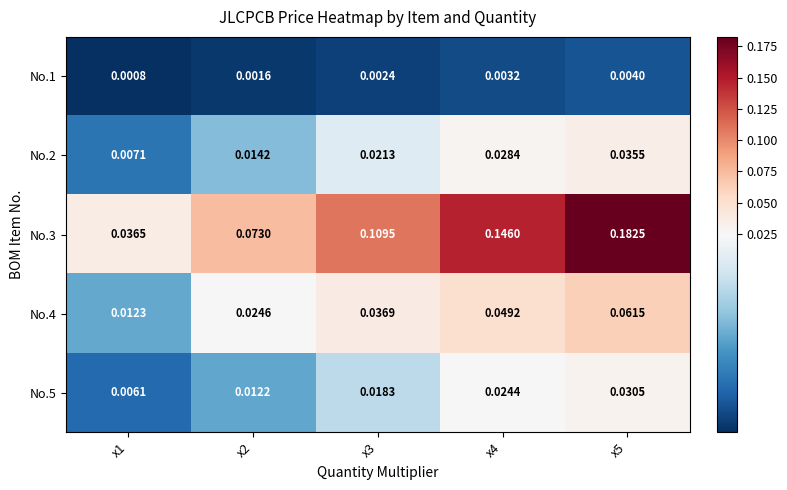

Is the value of No.1 at x2 greater than the value of No.3 at x1?

No